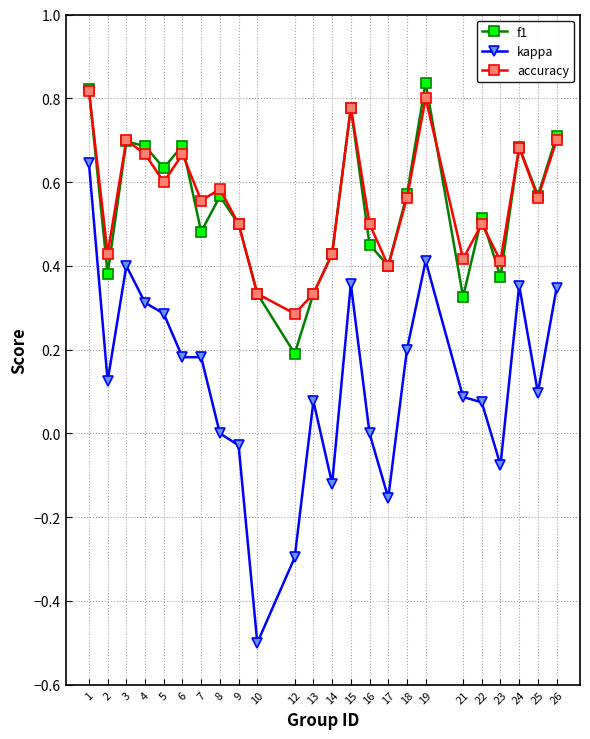

Is this an area chart (filled region under the line)?

No